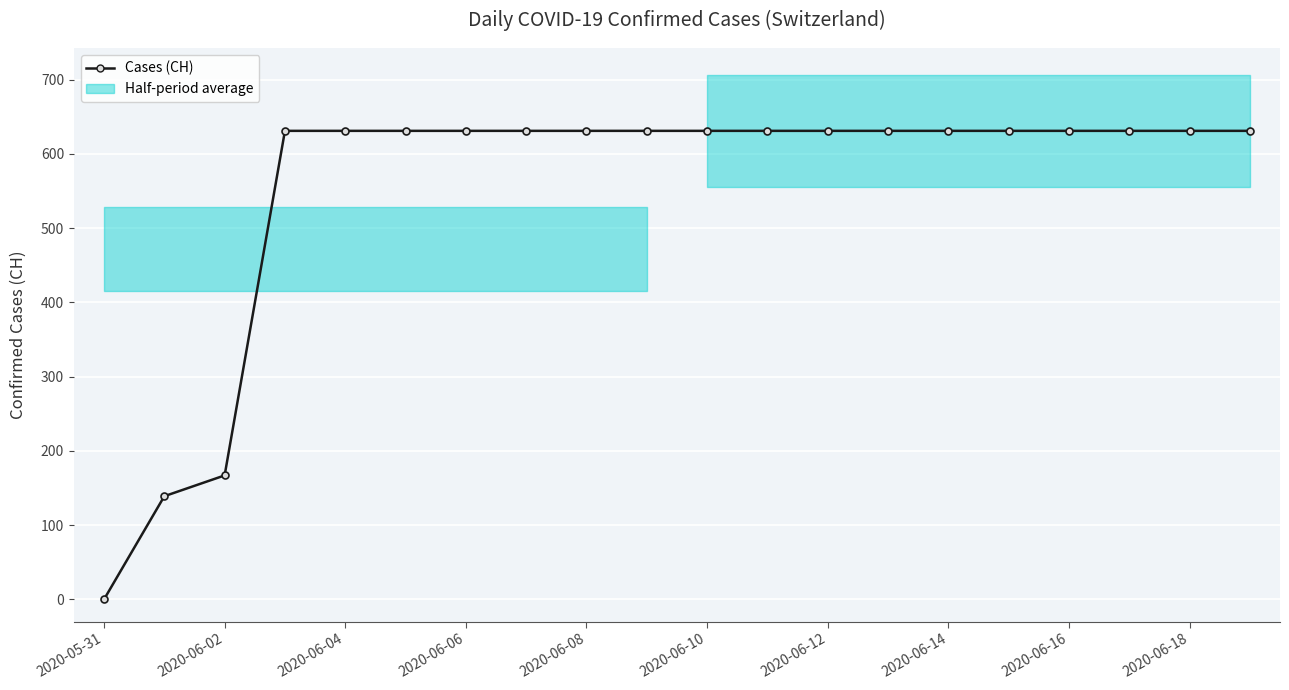

What is the greatest value displayed?

631